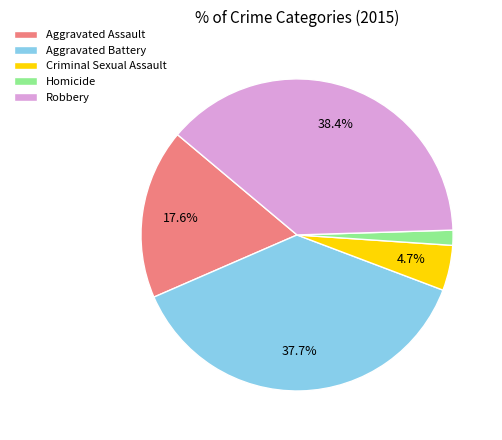

Count the number of slices in the pie.

5